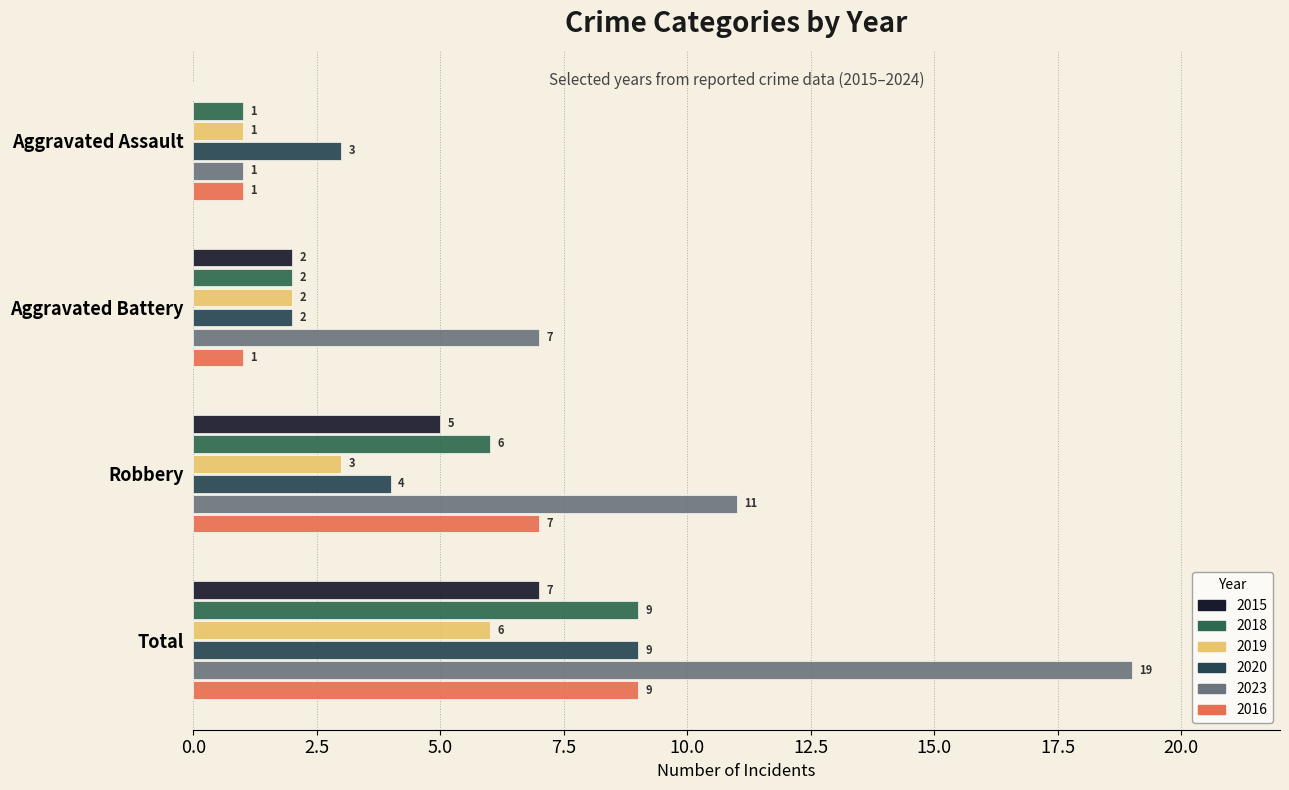

Reading left to right, extract all data points from this chart.

2015: 0	2	5	7
2018: 1	2	6	9
2019: 1	2	3	6
2020: 3	2	4	9
2023: 1	7	11	19
2016: 1	1	7	9